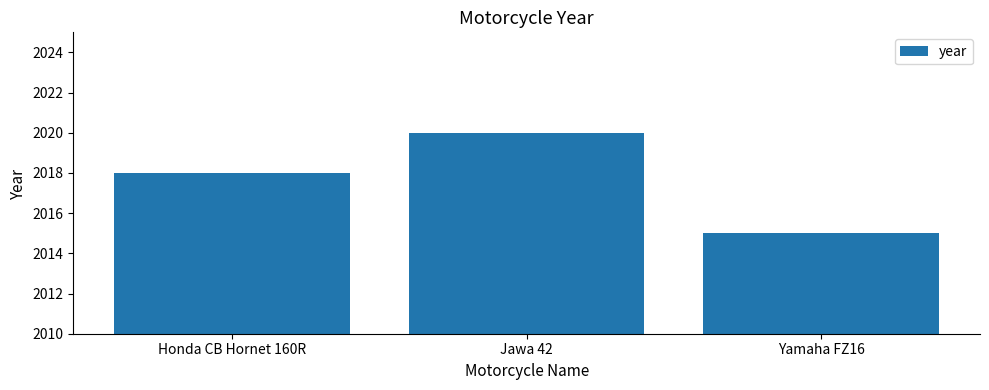

At which label is the value closest to 2017?

Honda CB Hornet 160R